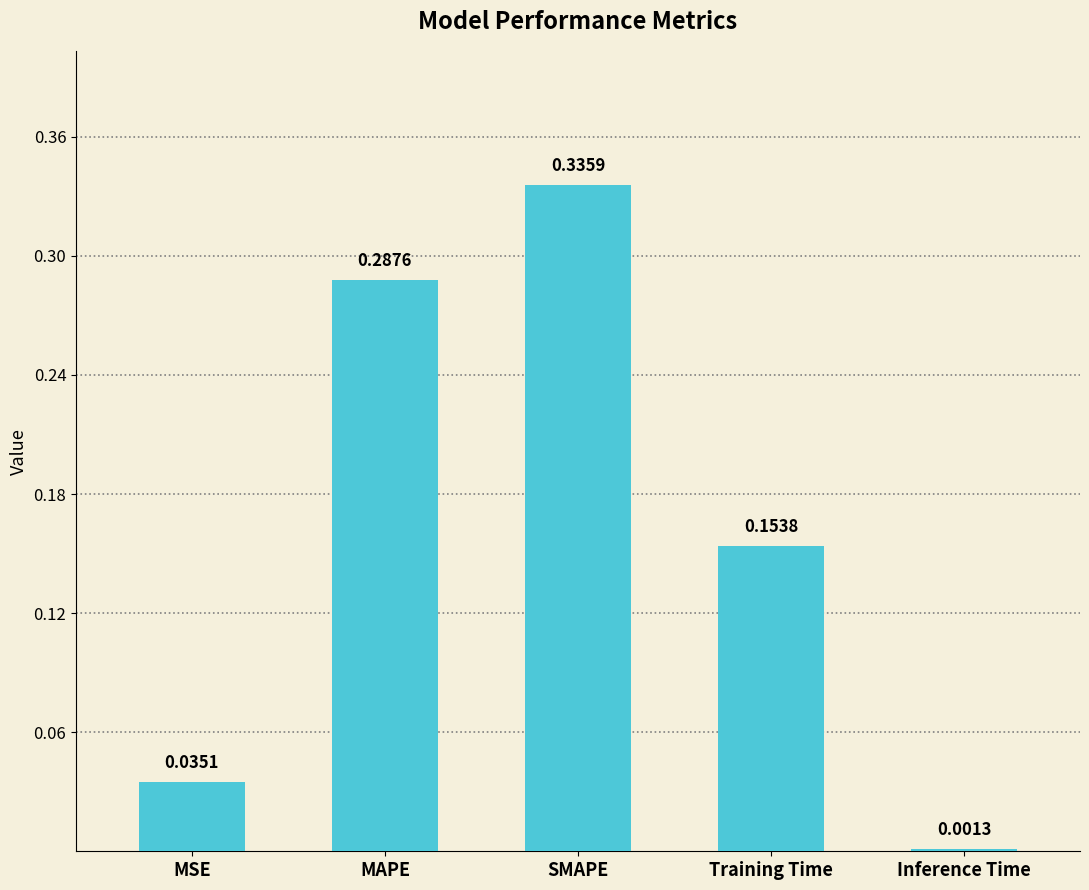

What is the label of the 1st bar from the left?

MSE